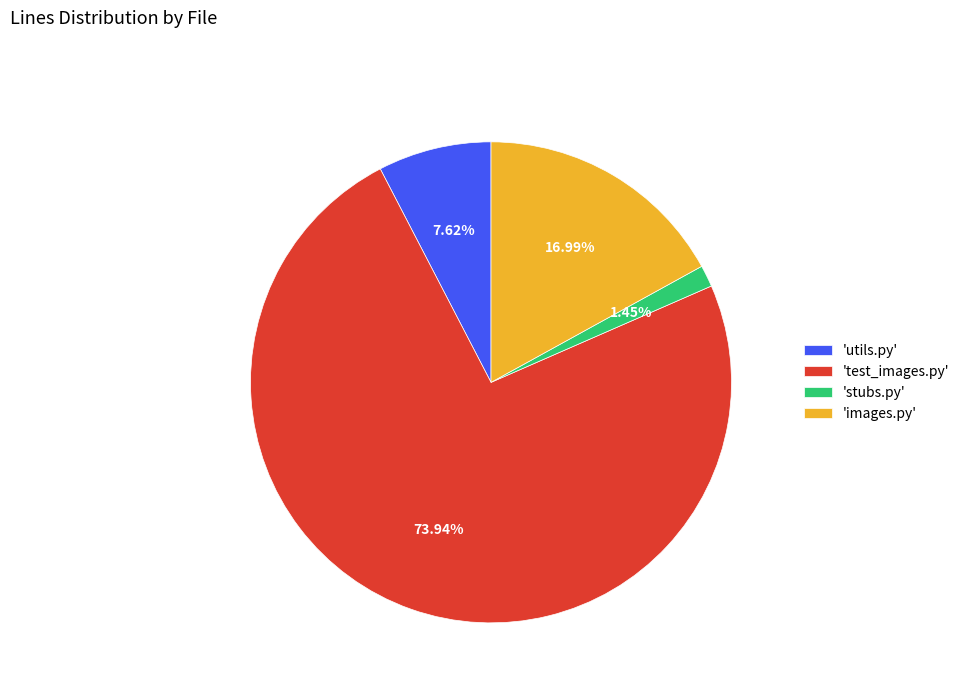

Count the number of slices in the pie.

4